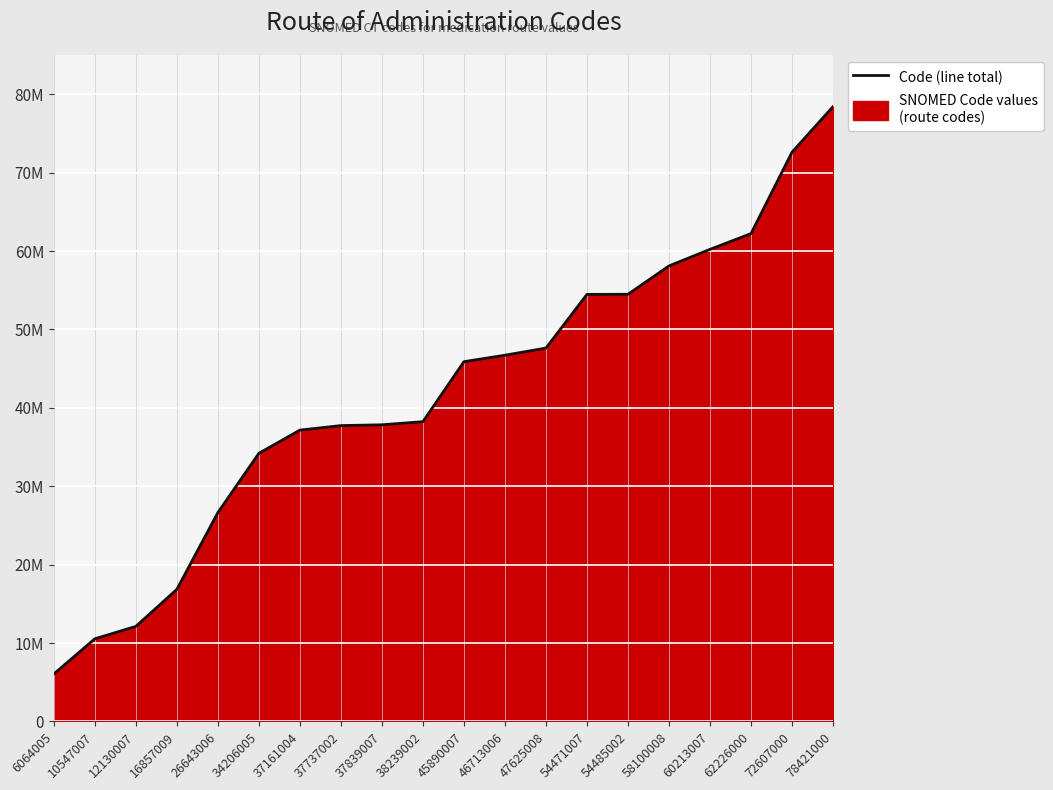

What is the smallest value displayed?

6064005